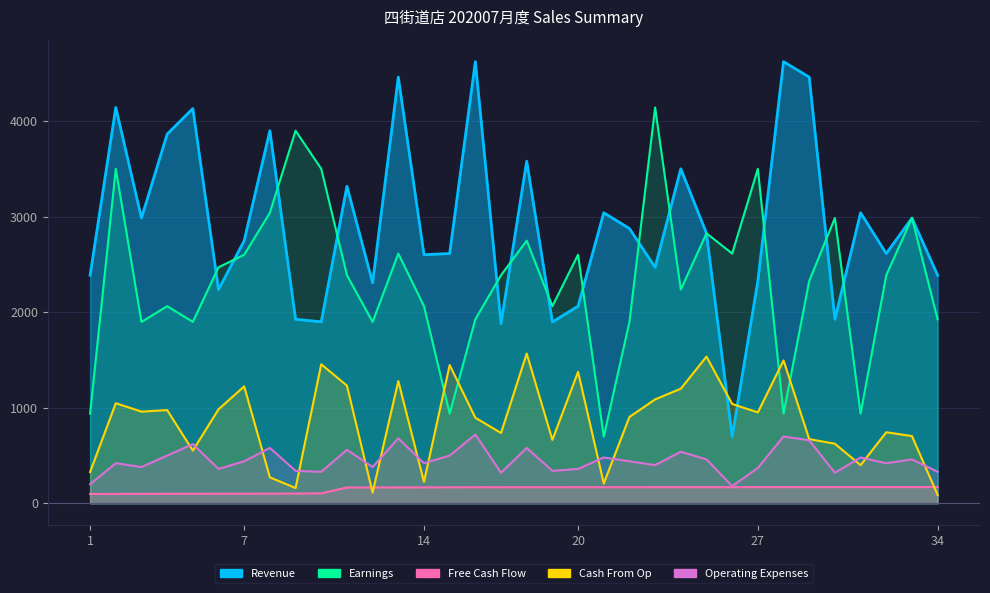

What are all the series names shown in the legend?

Revenue, Earnings, Free Cash Flow, Cash From Op, Operating Expenses